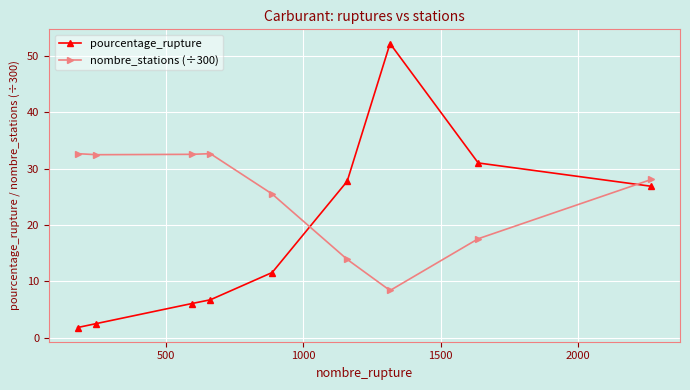

What is the minimum value for pourcentage_rupture?

1.8